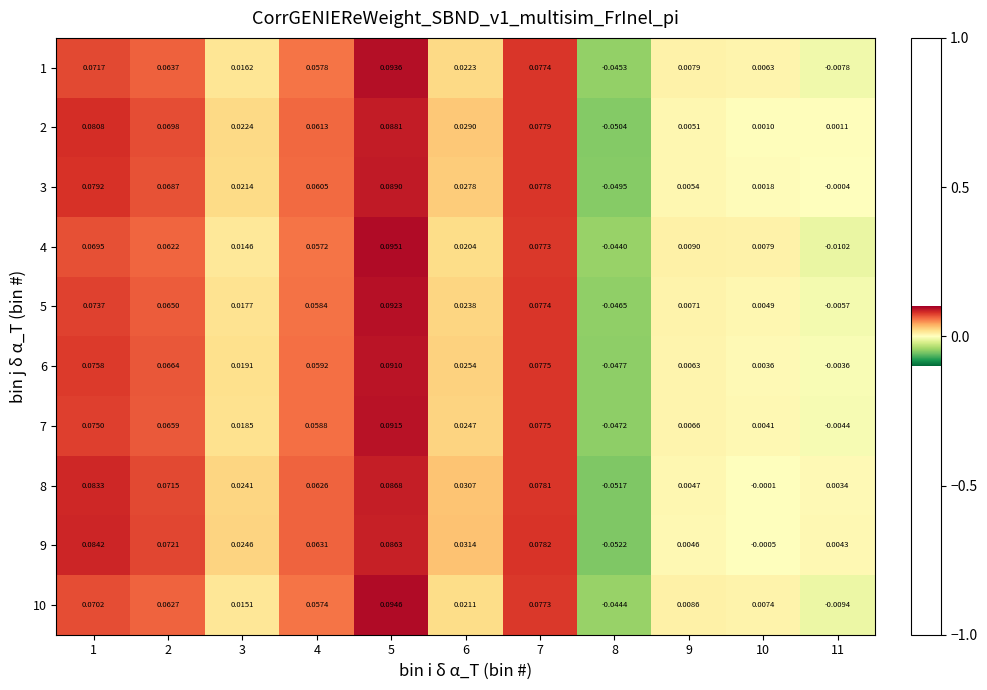

How many positive values does the 8 series have?

9